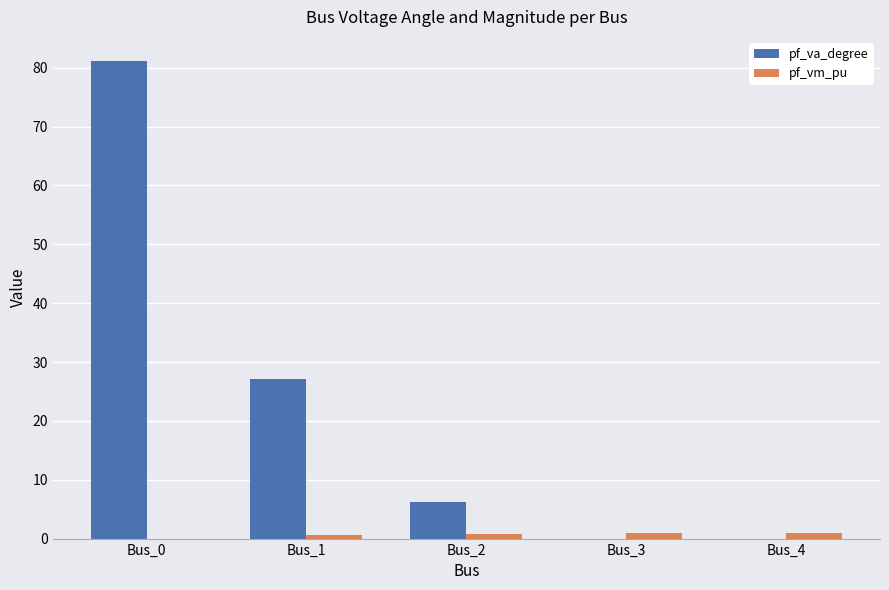

The value of pf_va_degree at Bus_0 is 114.7. True or false?

False